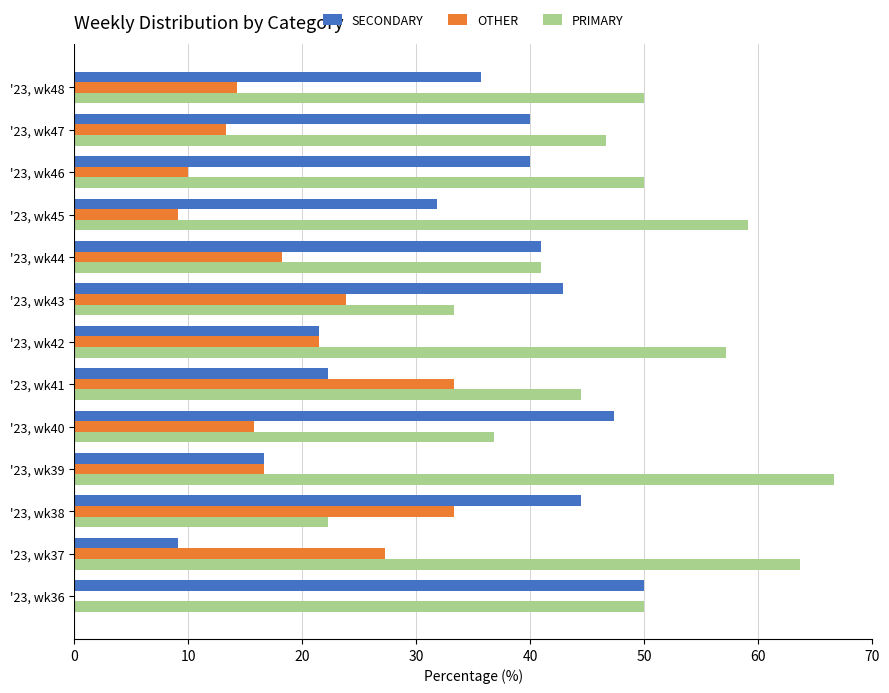

Which category has the highest value in the PRIMARY series?

'23, wk39